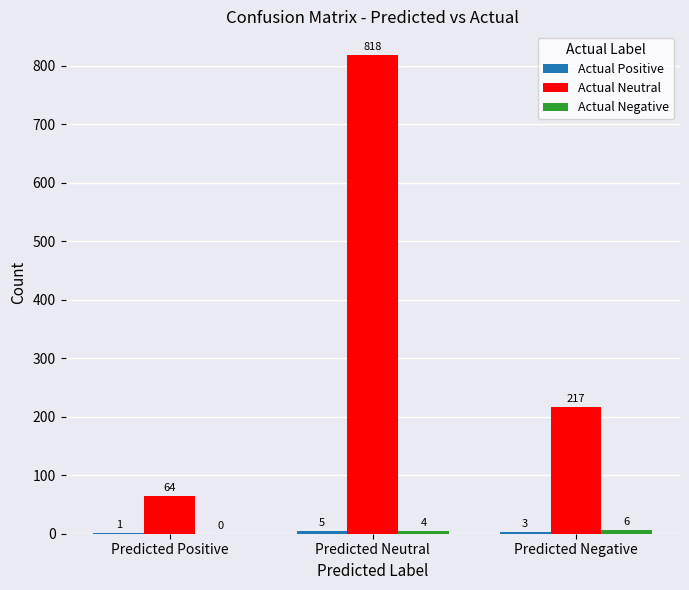

How many data points does each series have?

3